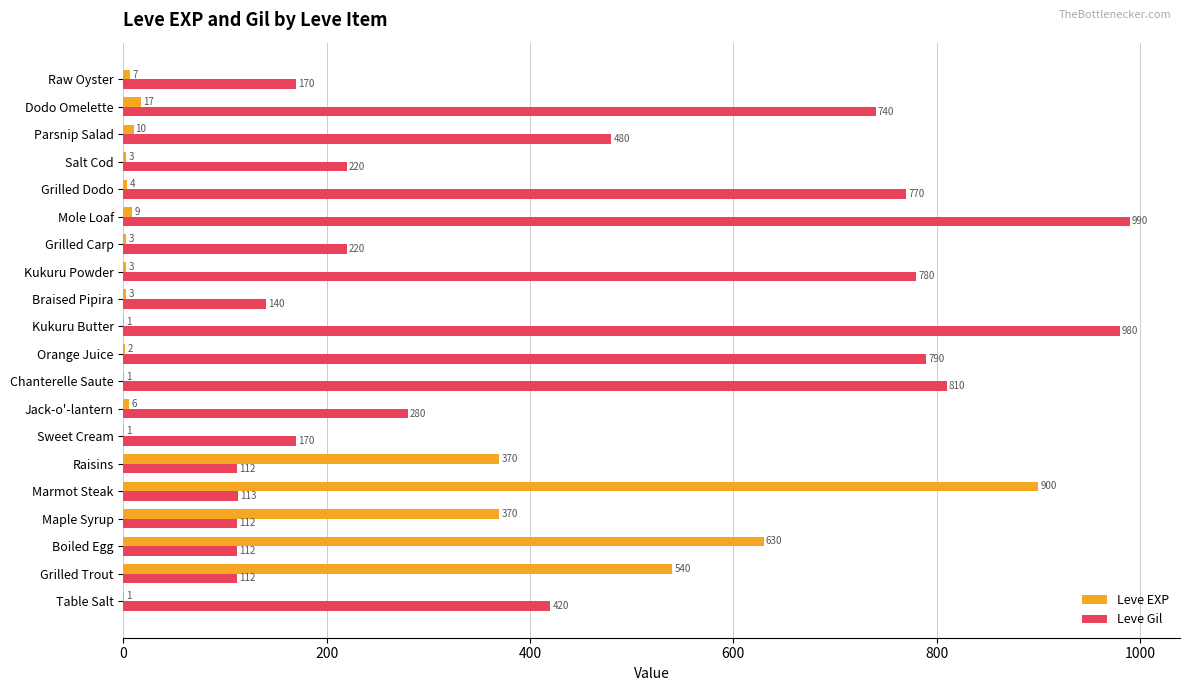

Read the Leve EXP value at Braised Pipira.

3